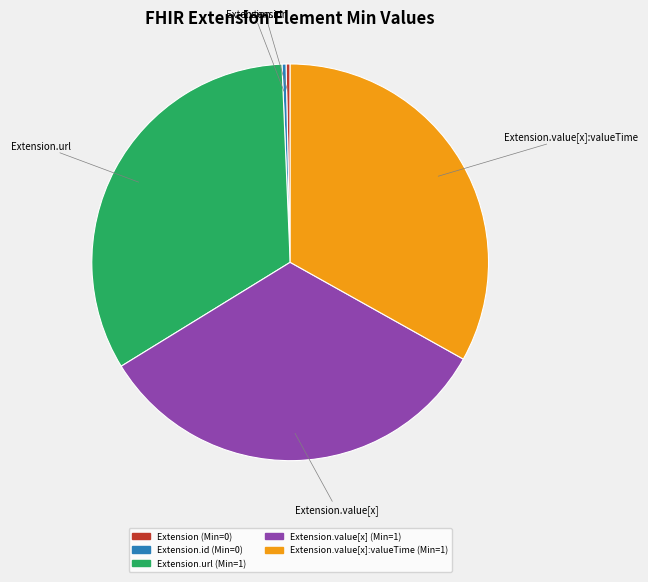

Is there a majority slice in this chart?

No